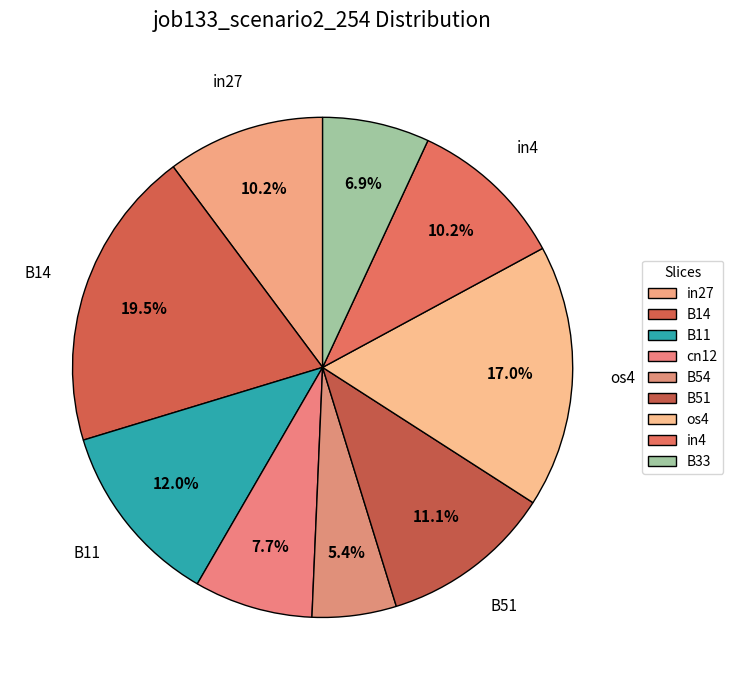

Is the sum of cn12 and B14 greater than half?

No